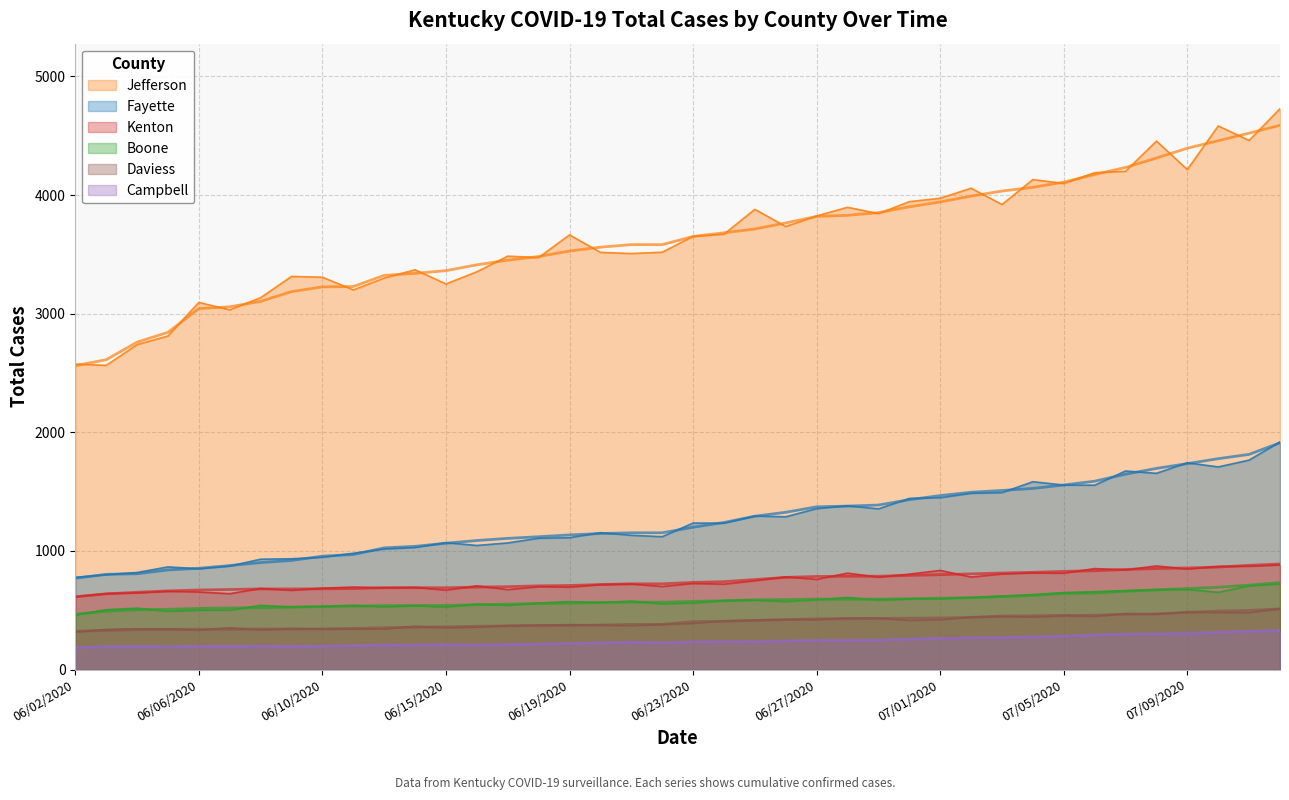

Is it true that Daviess equals 339 at 06/05/2020?

True